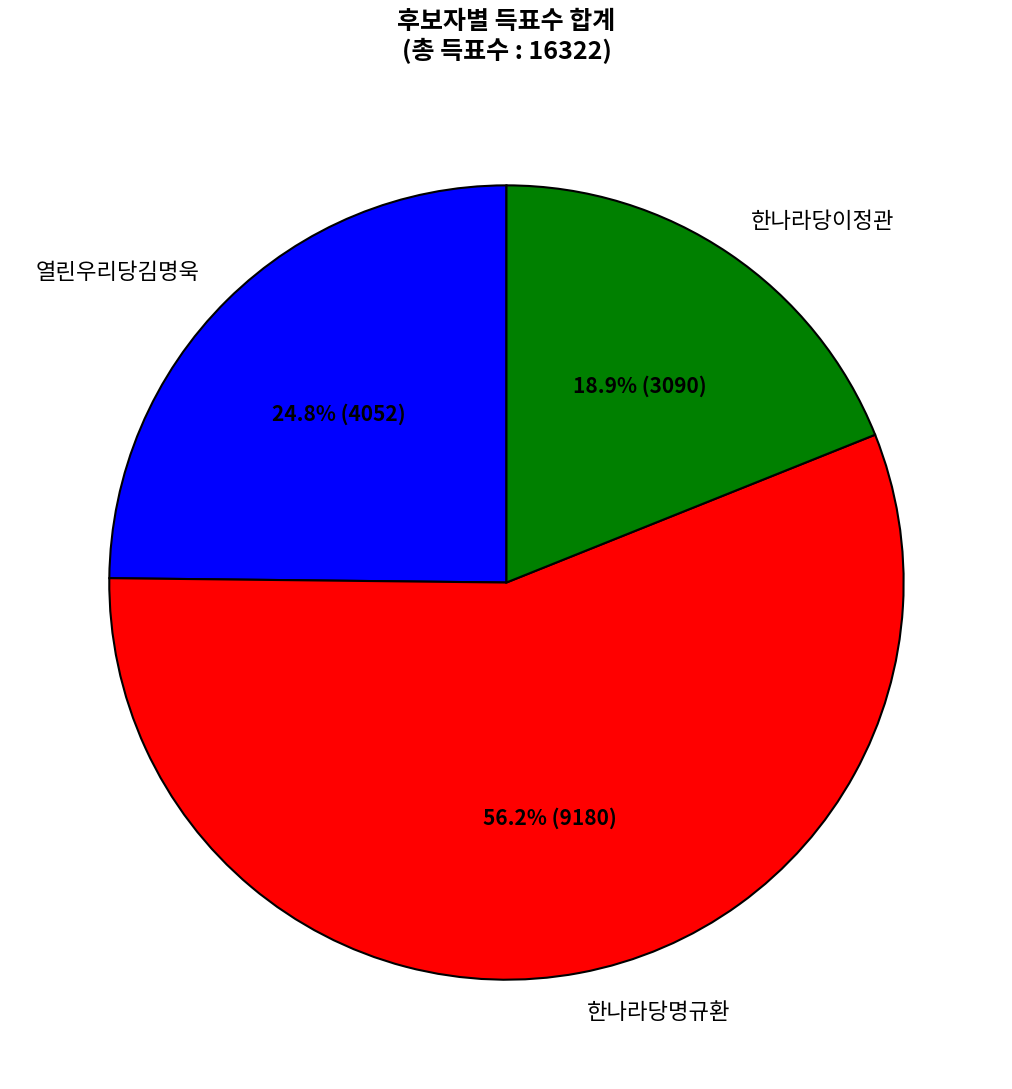

What percentage is the 한나라당명규환 slice, to the nearest percent?

56%